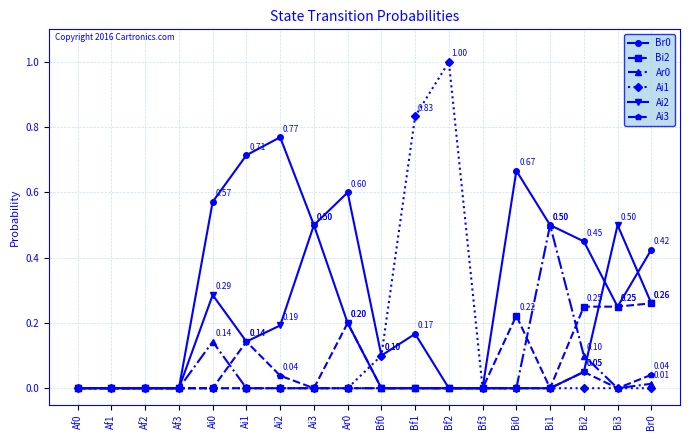

Is the value of Br0 at Br0 greater than the value of Ai1 at Af1?

Yes